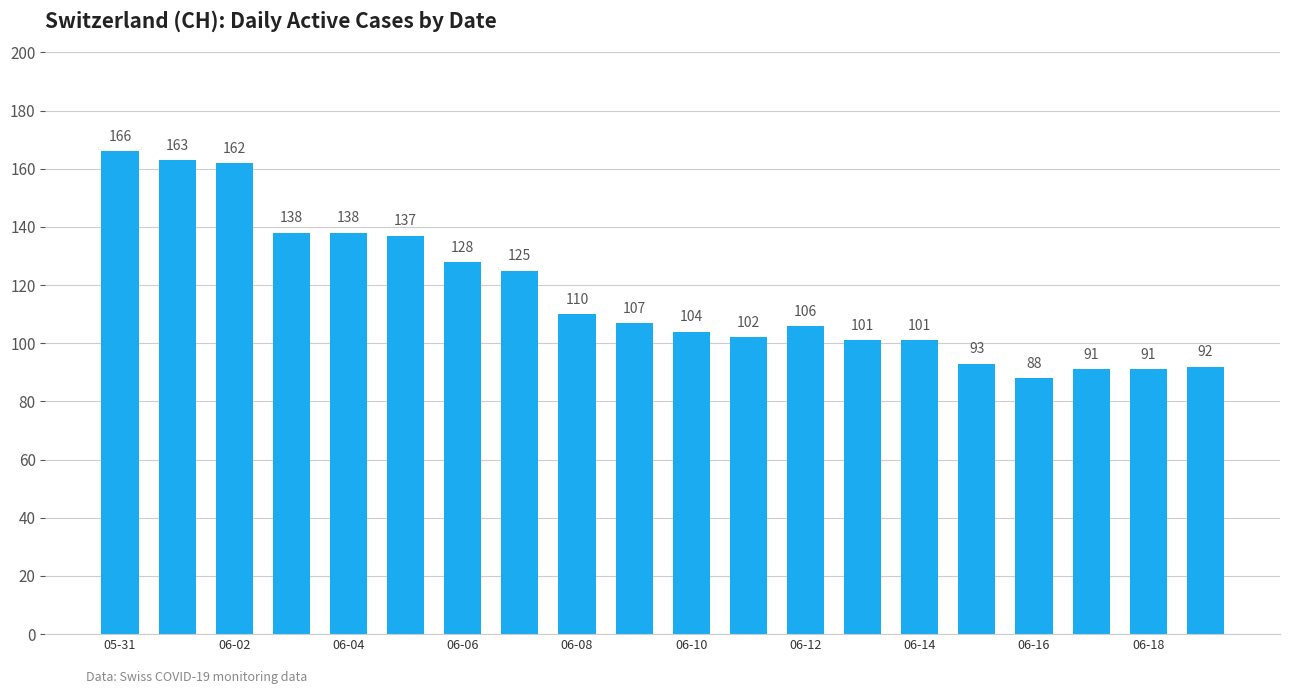

What is the greatest value displayed?

166